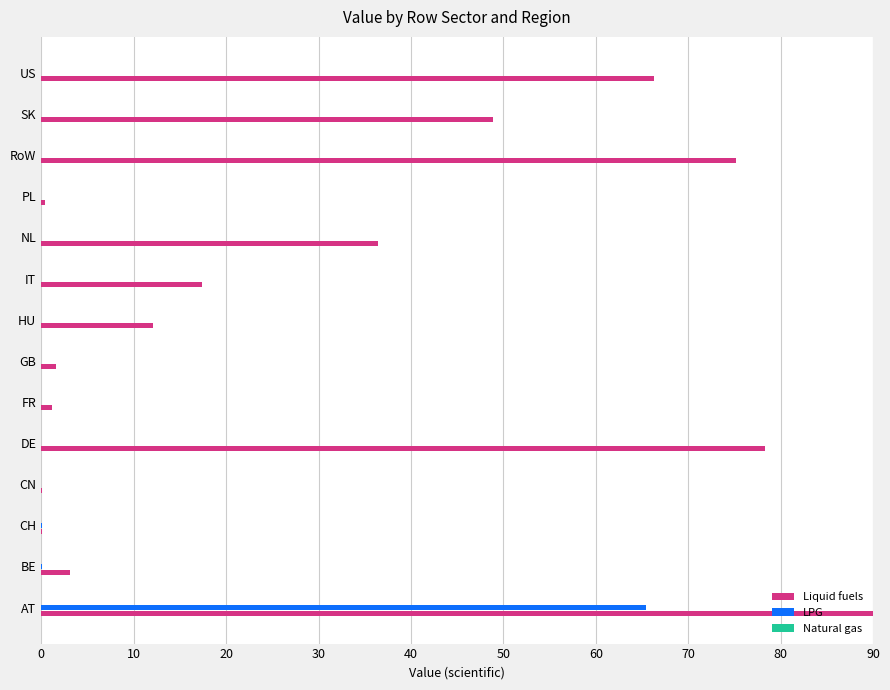

The value of Liquid fuels at AT is 90.0. True or false?

True